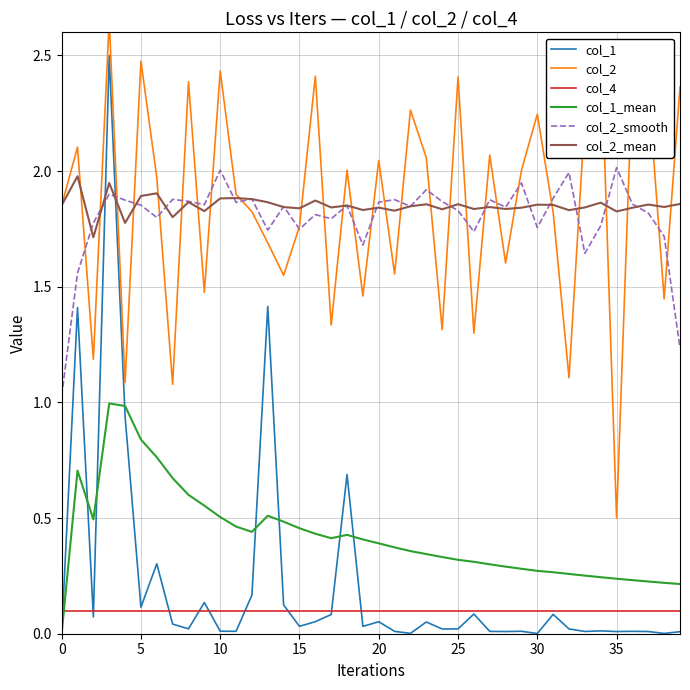

What is the sum of the col_2 values at 14 and 10?

4.0